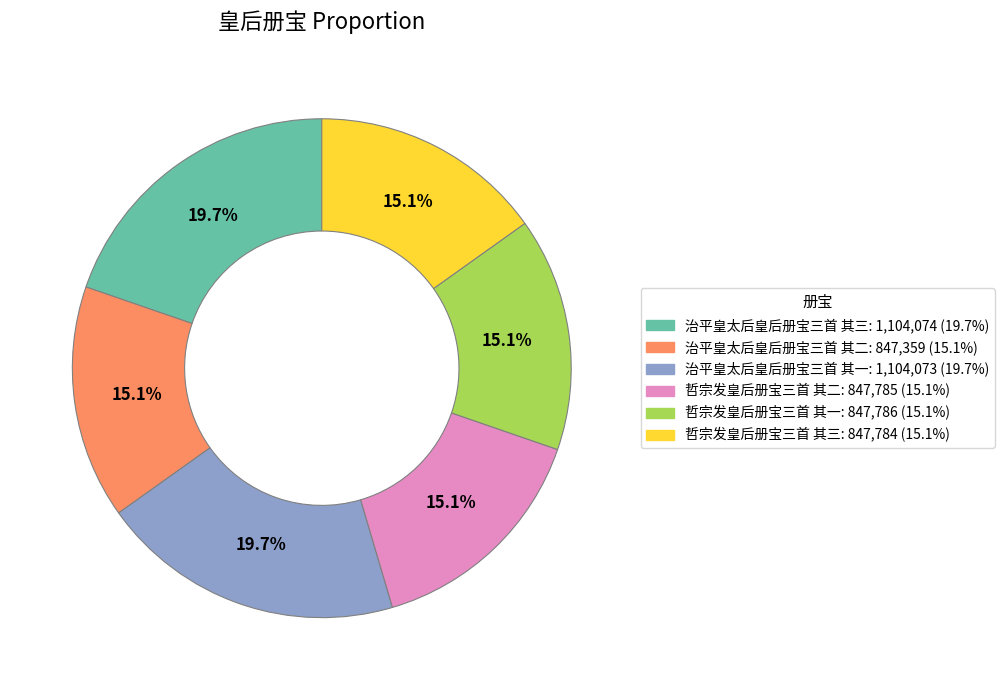

Is it true that 治平皇太后皇后册宝三首 其三 is 35% of the pie?

False